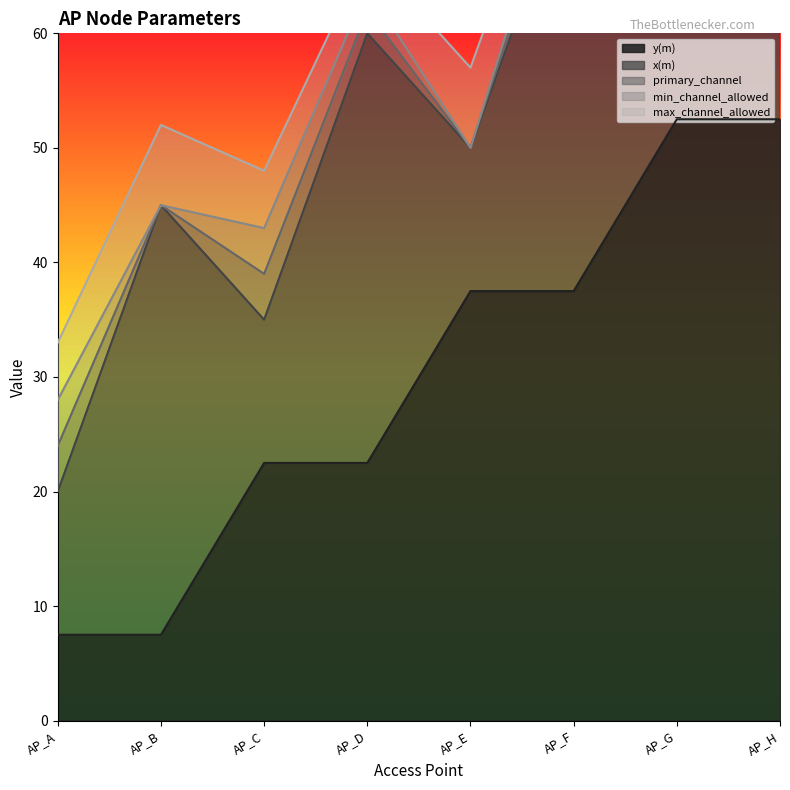

What is the minimum value for y(m)?

7.5